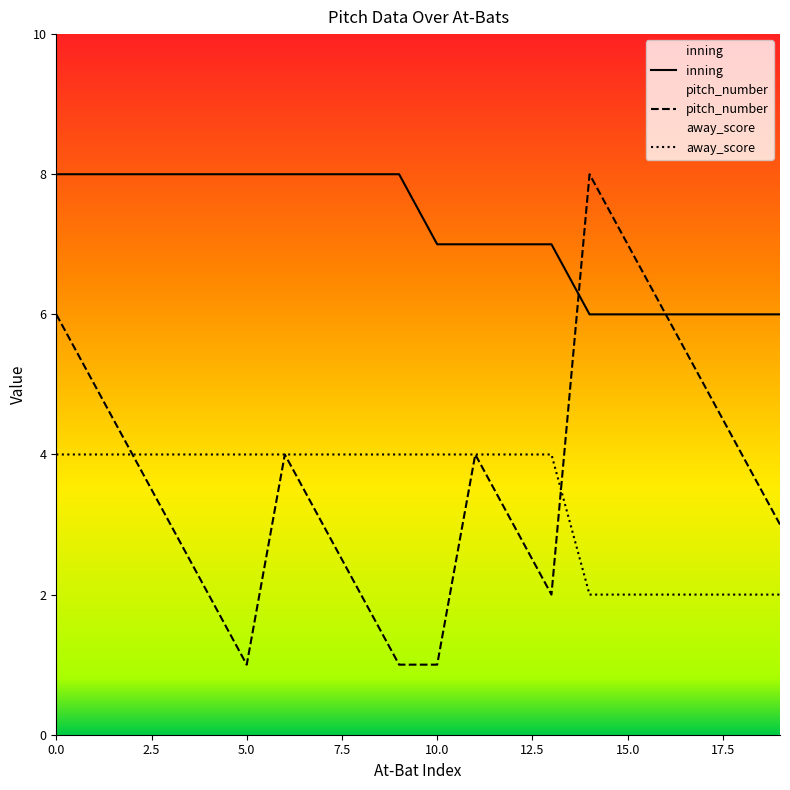

How many data points in away_score are less than 4?

6